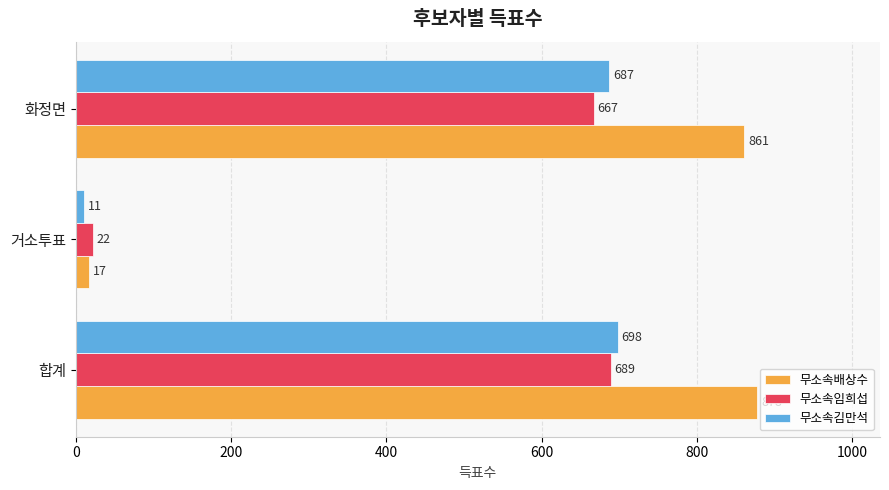

True or false: 무소속배상수 has a value of 861 at 화정면.

True